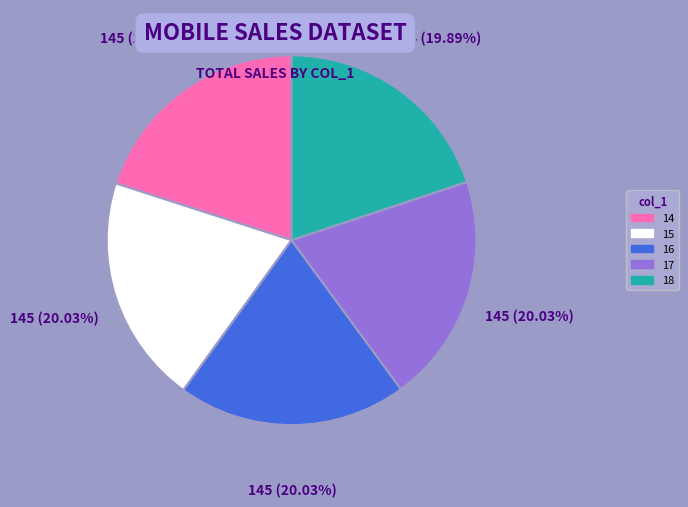

Approximately how many times larger is the value at 16 compared to 15?

1.0